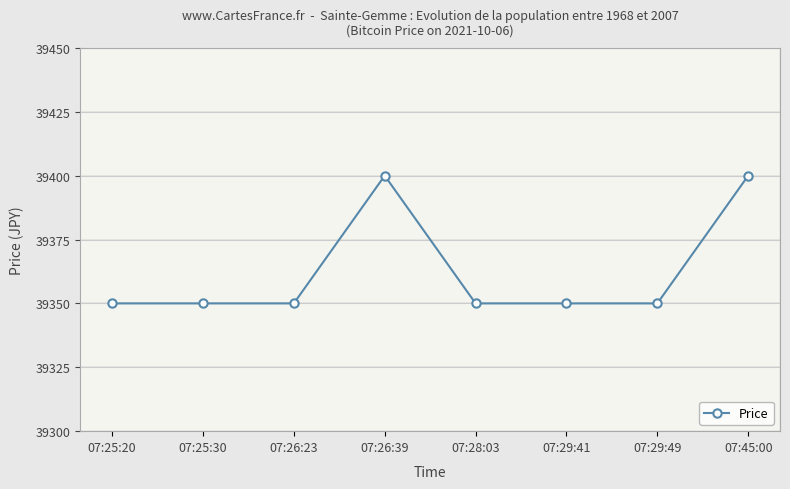

Does the chart have visible grid lines?

Yes